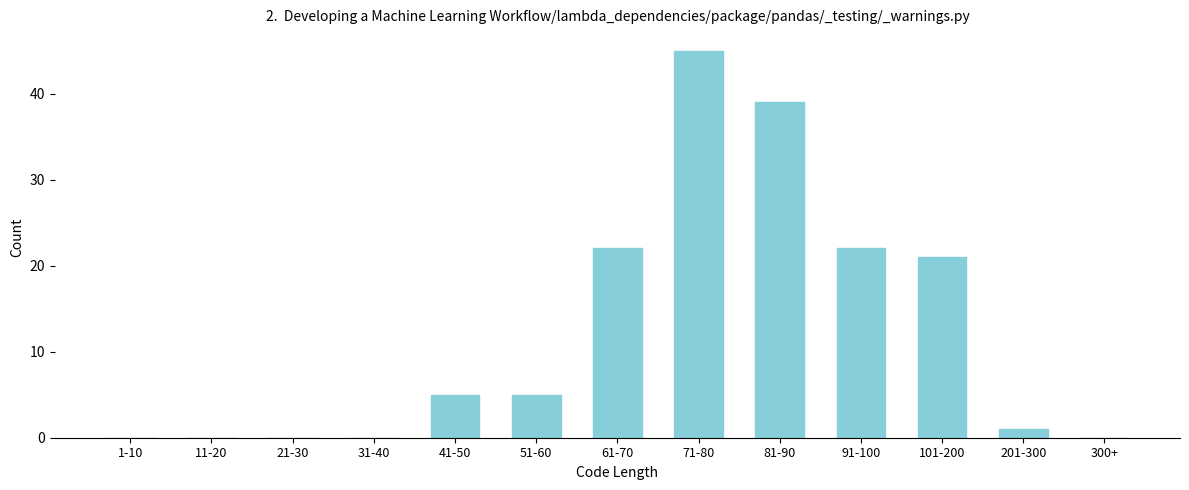

Reading left to right, transcribe all the data shown in this chart.

1-10=0	11-20=0	21-30=0	31-40=0	41-50=5	51-60=5	61-70=22	71-80=45	81-90=39	91-100=22	101-200=21	201-300=1	300+=0